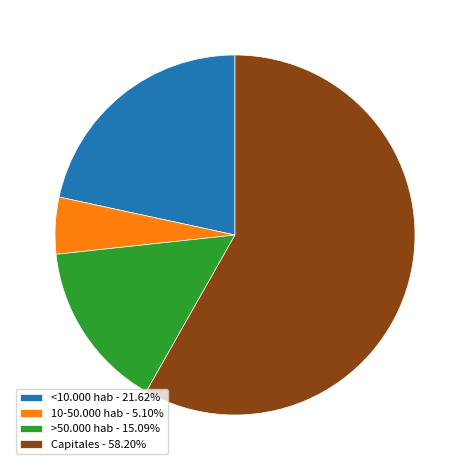

Approximately how many times larger is the value at >50.000 hab - 15.09% compared to 10-50.000 hab - 5.10%?

3.0